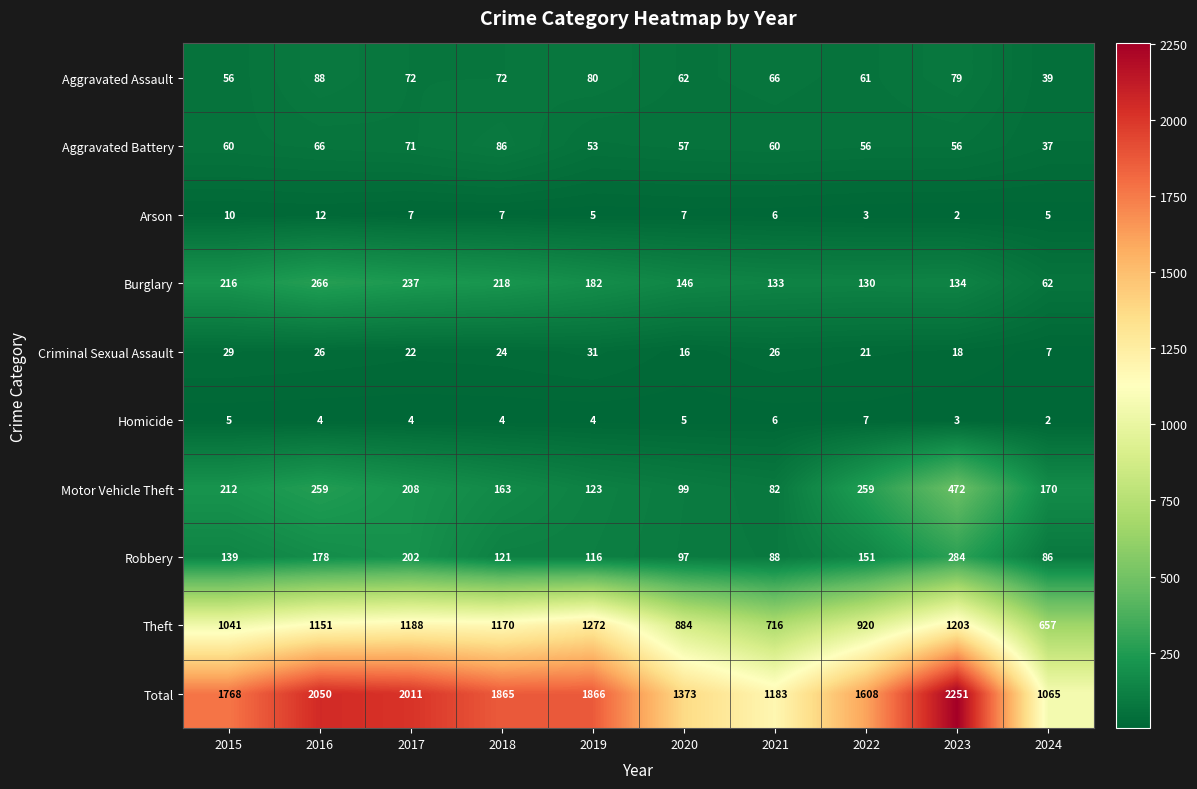

What is the average value of the Theft series?

1020